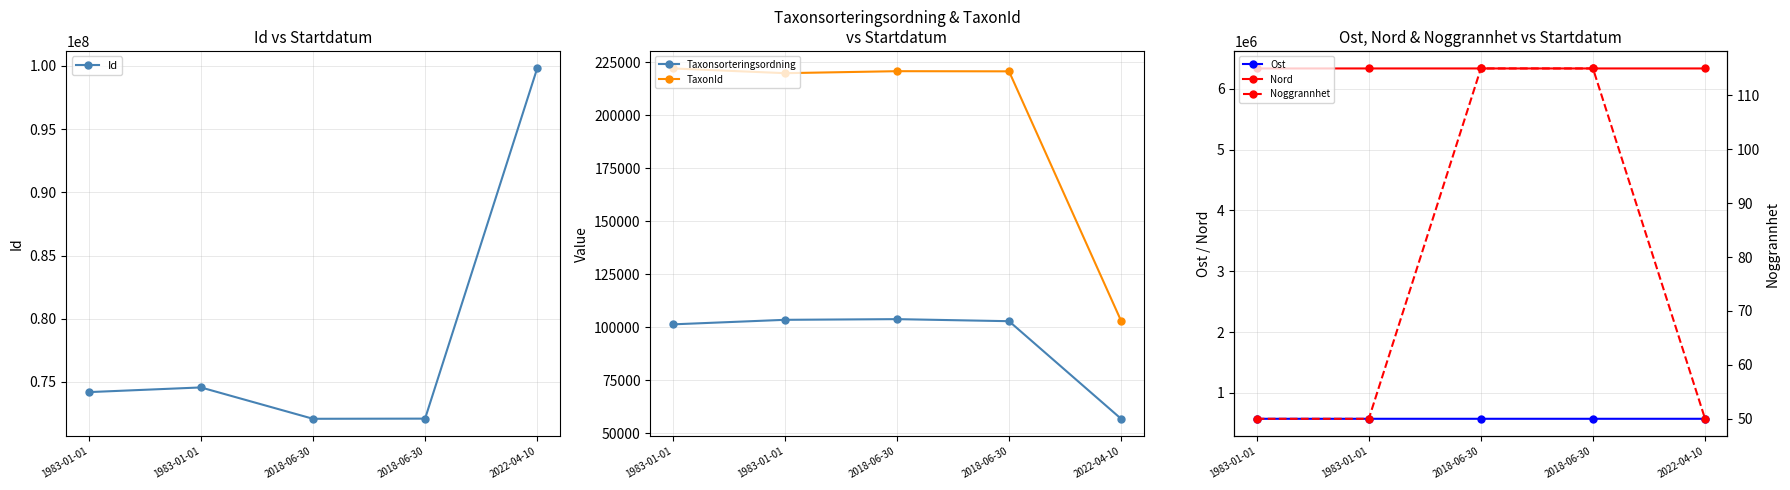

What is the label of the 3rd point from the left?

2018-06-30